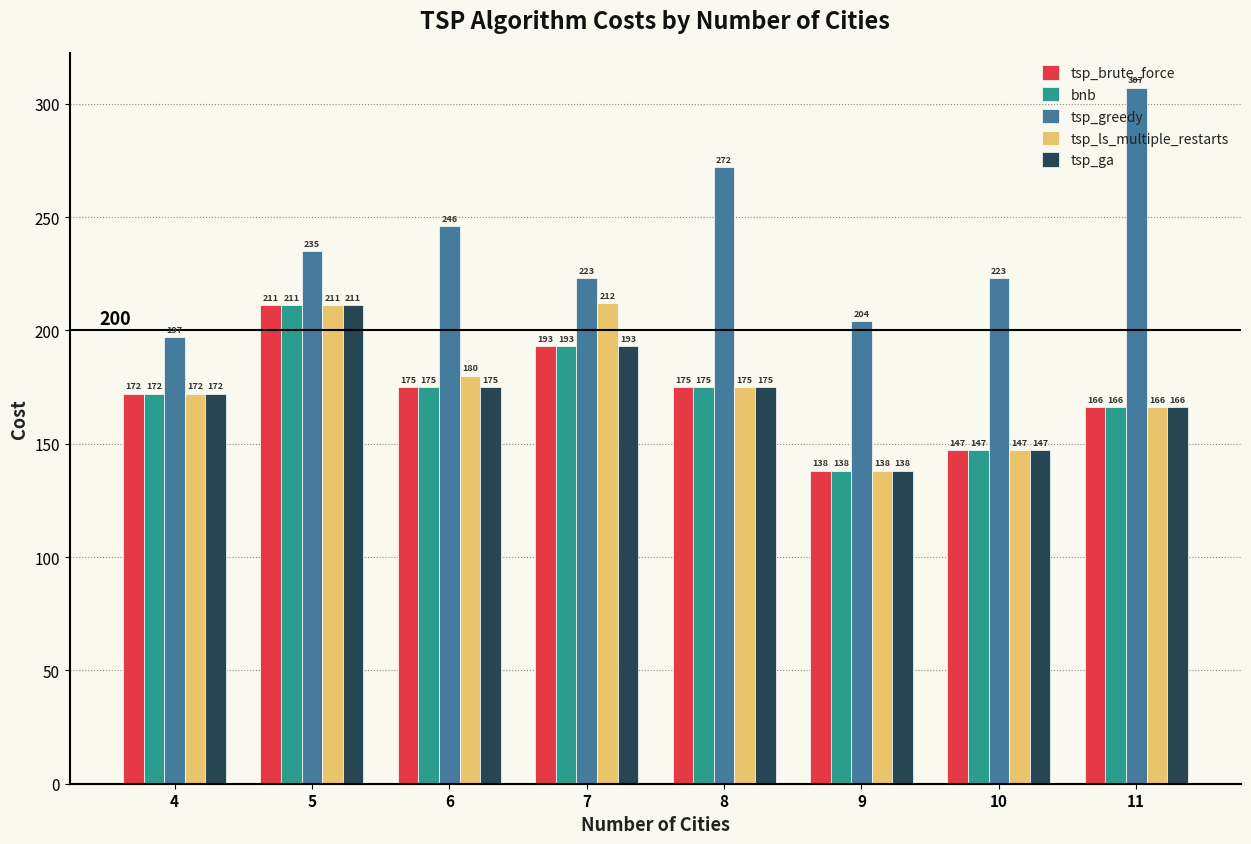

What is the sum of all tsp_brute_force values?

1377